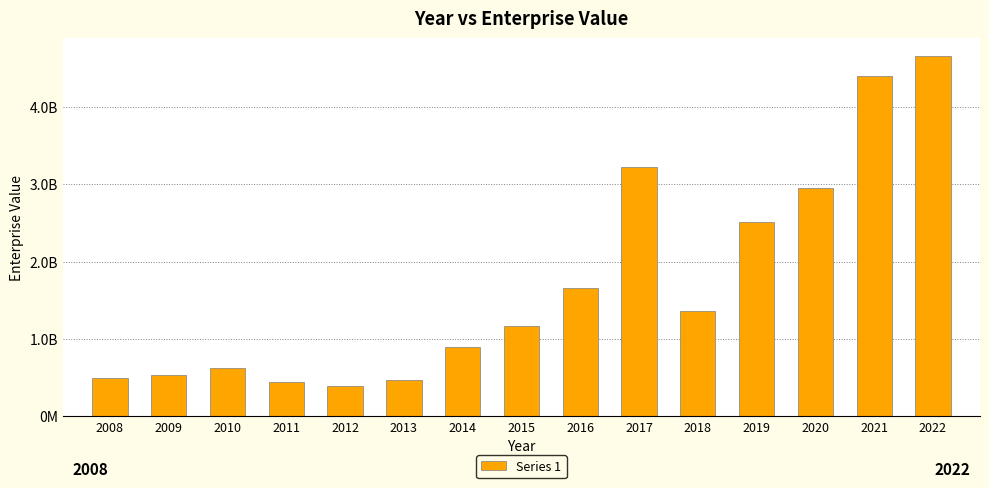

Reading left to right, list all the values displayed in this chart.

487450471.6	529774551.1	619389310.2	441428338.3	389614520.1	471911720.0	890945340.0	1160144960.0	1653688400.0	3223041500.0	1362273260.0	2512711360.0	2947893280.0	4400420720.0	4655461800.0